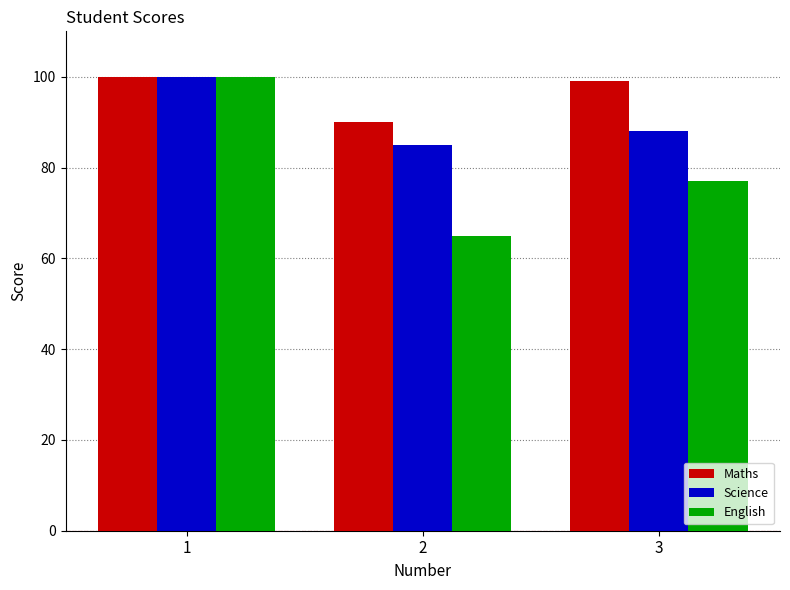

Which series has the largest total across all categories?

Maths